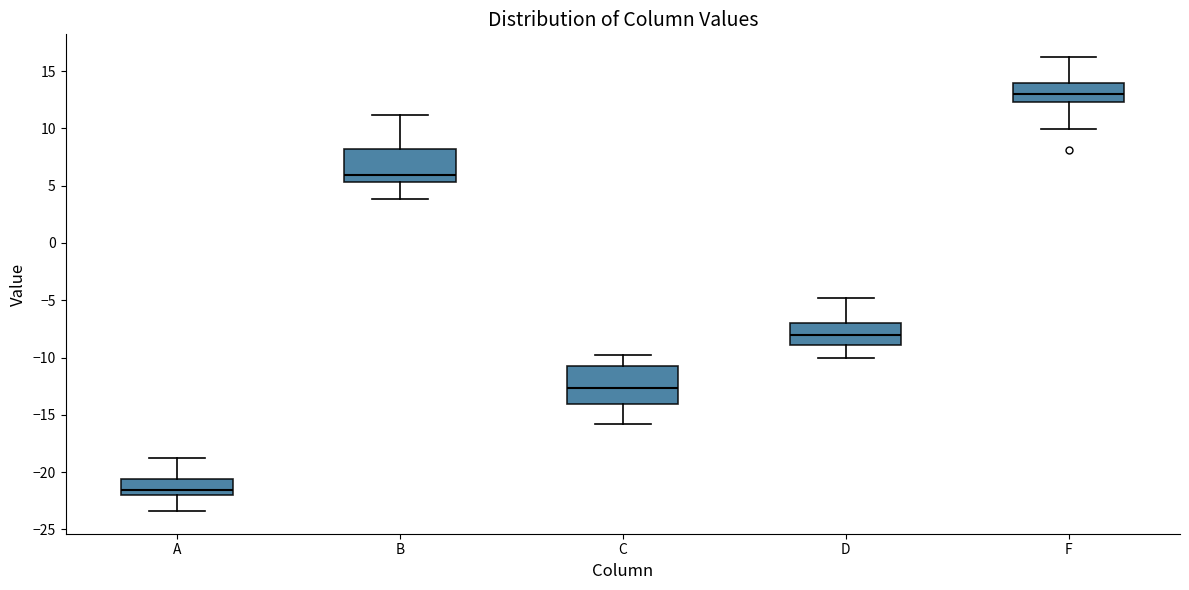

Reading left to right, transcribe this box plot: for each box, give where its median line is, the range the box spans, and where its two whiskers end, as read against the y-axis. The values are not printed on the chart, so give them approximately, as read against the axis.

A: median -21.5, box -22.0 to -20.5, whiskers -23.5 to -19.0
B: median 6.0, box 5.5 to 8.0, whiskers 4.0 to 11.0
C: median -12.5, box -14.0 to -11.0, whiskers -16.0 to -10.0
D: median -8.0, box -9.0 to -7.0, whiskers -10.0 to -5.0
F: median 13.0, box 12.5 to 14.0, whiskers 10.0 to 16.0